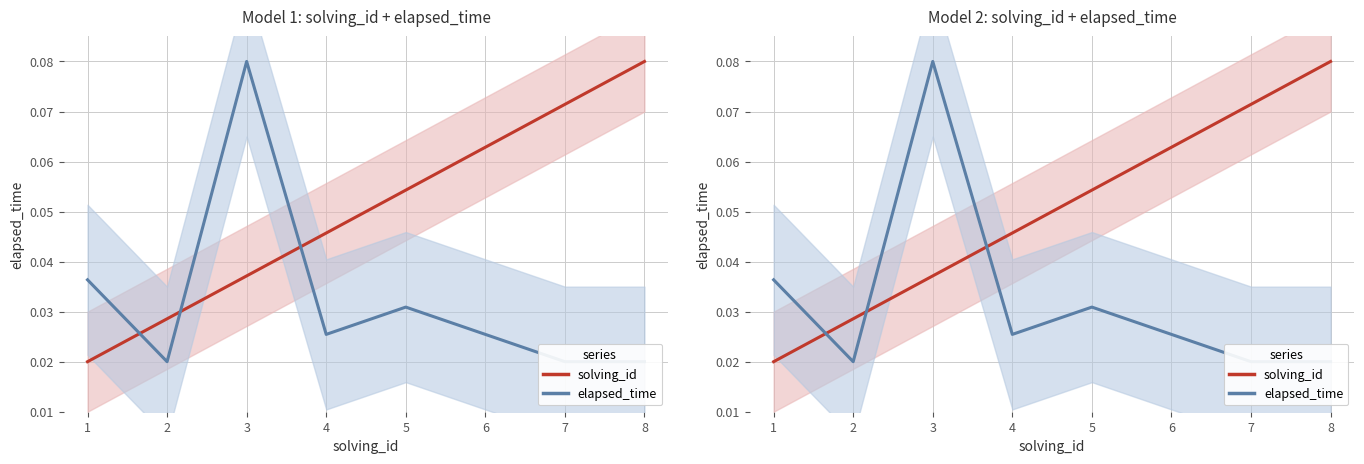

Reading right to left, extract all data points from this chart.

solving_id: 0.1	0.1	0.1	0.1	0.0	0.0	0.0	0.0
elapsed_time: 0.0	0.0	0.0	0.0	0.0	0.1	0.0	0.0